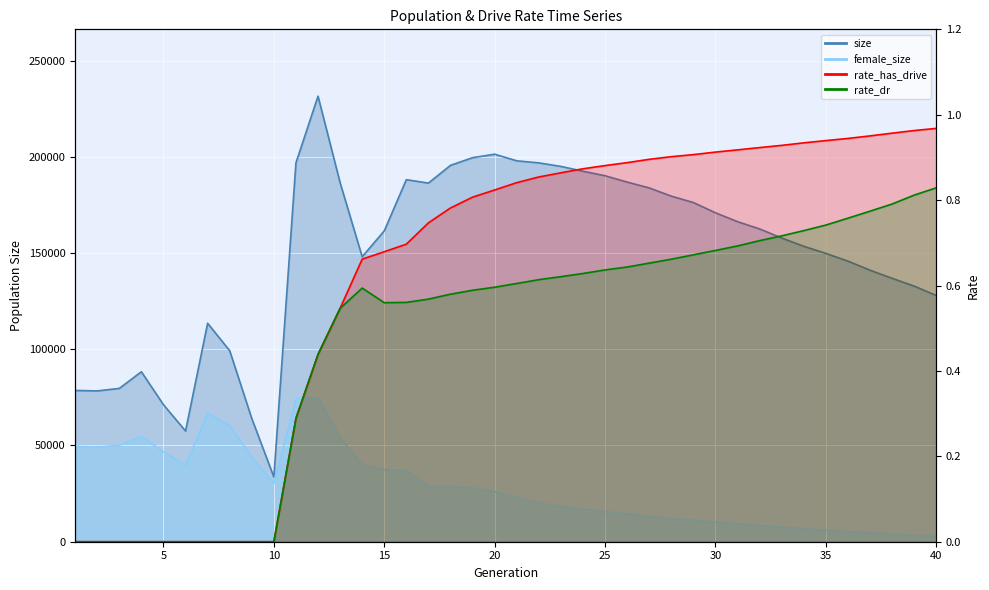

What is the difference between the highest and lowest values at 14?

148075.4